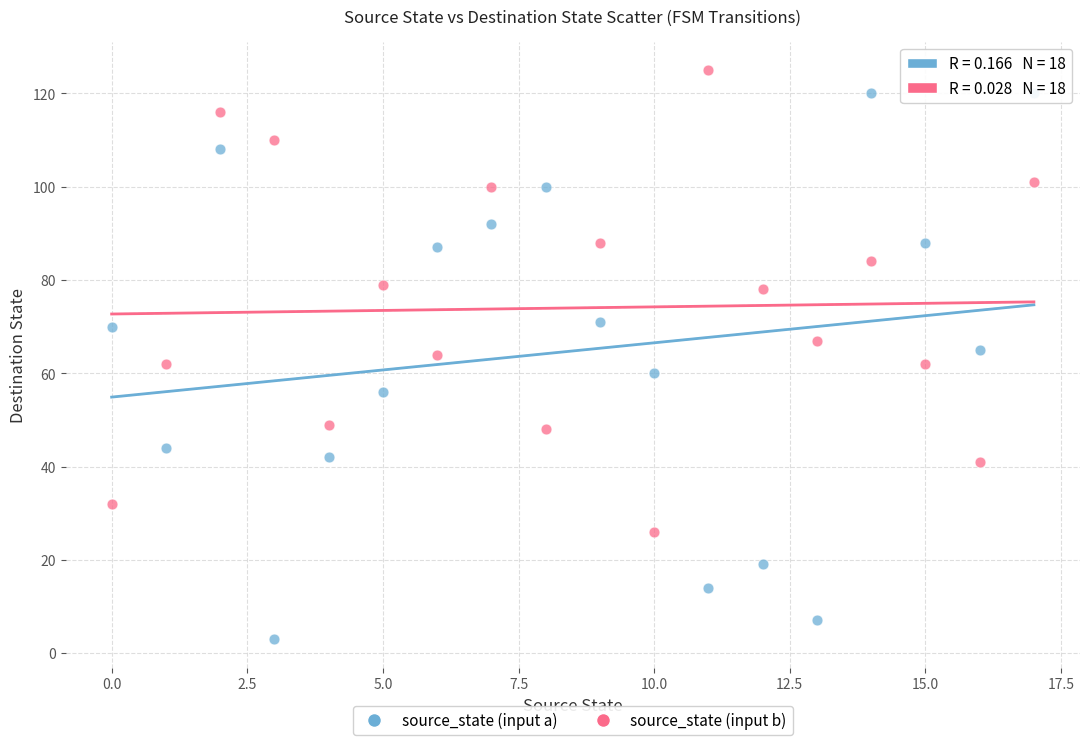

Which series has the largest Y range (max minus min)?

source_state (input a)